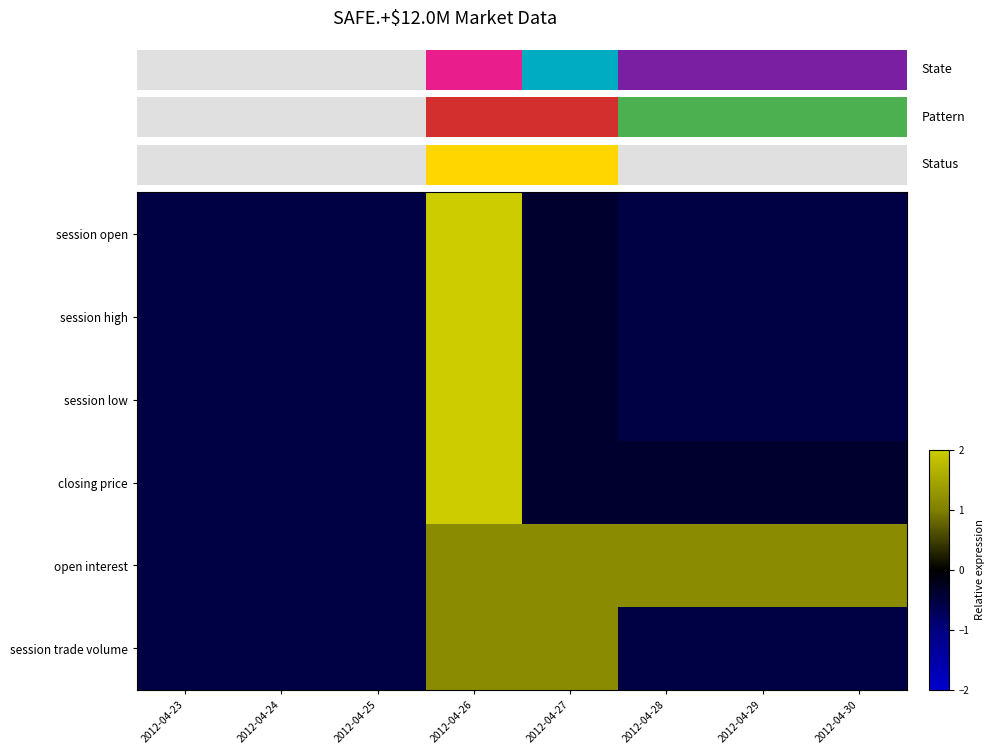

List the labels in order of open interest value, largest first.

2012-04-26, 2012-04-27, 2012-04-28, 2012-04-29, 2012-04-30, 2012-04-23, 2012-04-24, 2012-04-25